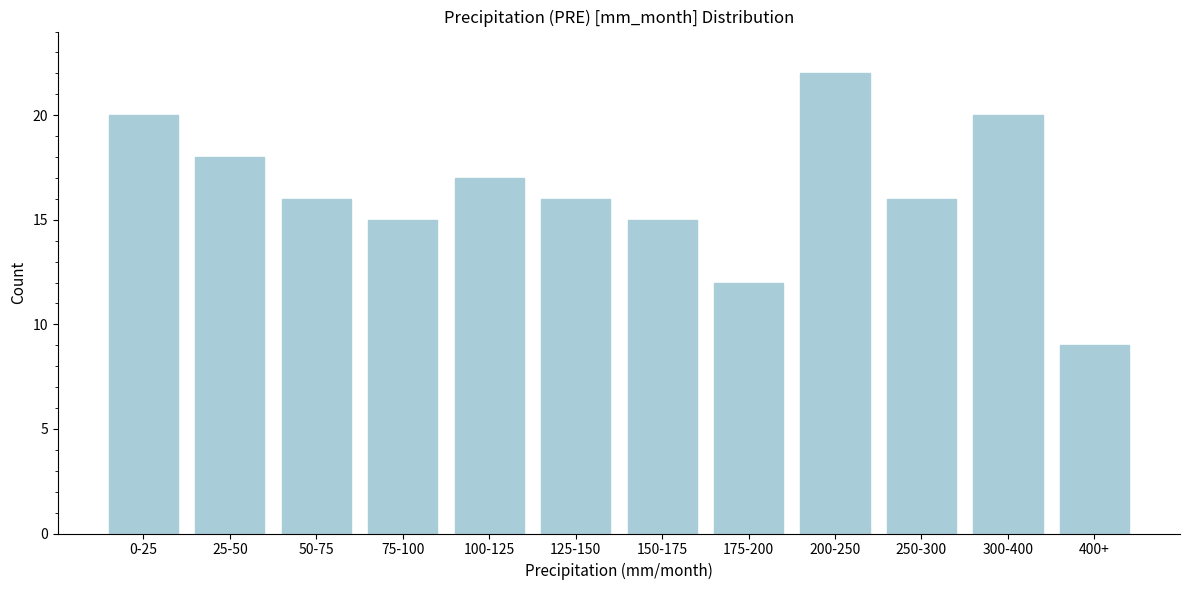

Reading right to left, what are all the values shown in this chart?

400+=9	300-400=20	250-300=16	200-250=22	175-200=12	150-175=15	125-150=16	100-125=17	75-100=15	50-75=16	25-50=18	0-25=20